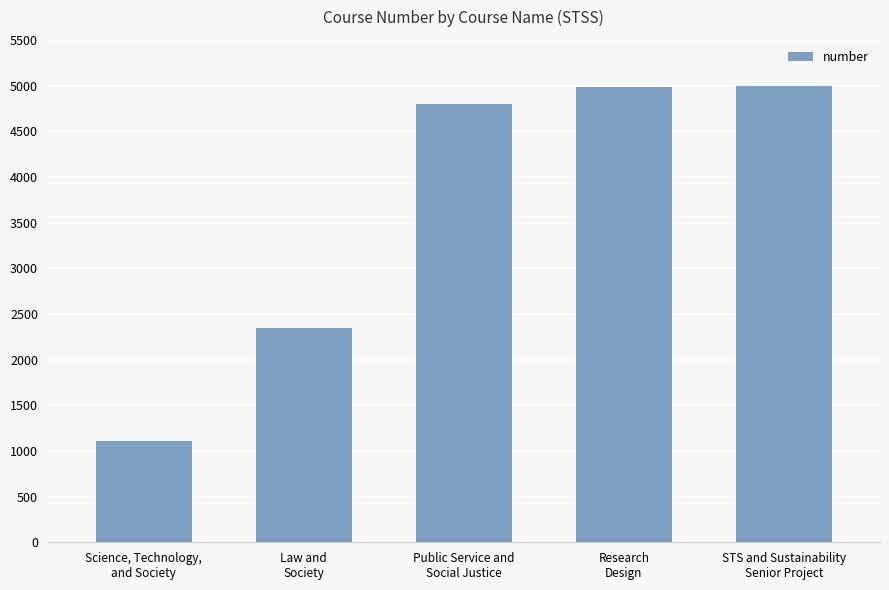

How many series are shown in this chart?

1